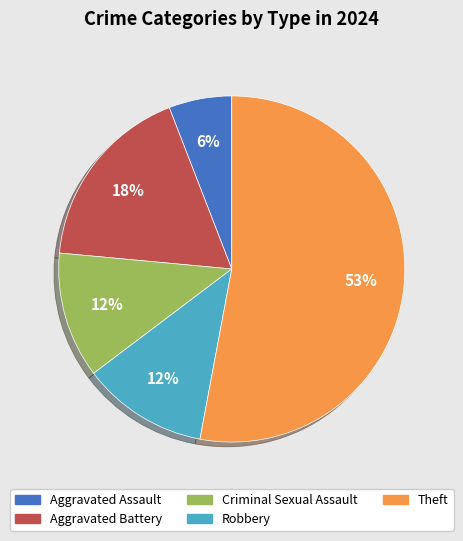

Is there any slice that represents more than half of the pie?

Yes